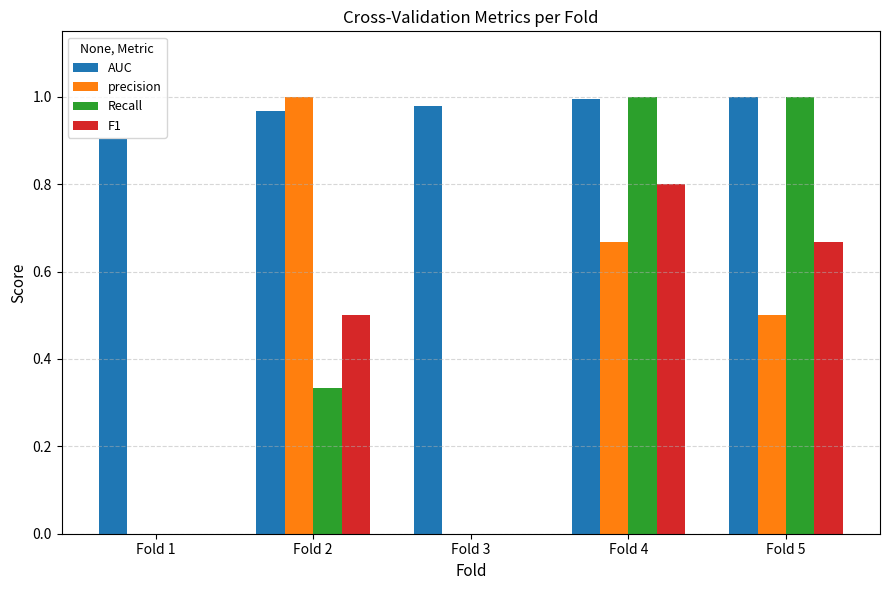

At which category is the sum across all series the highest?

Fold 4